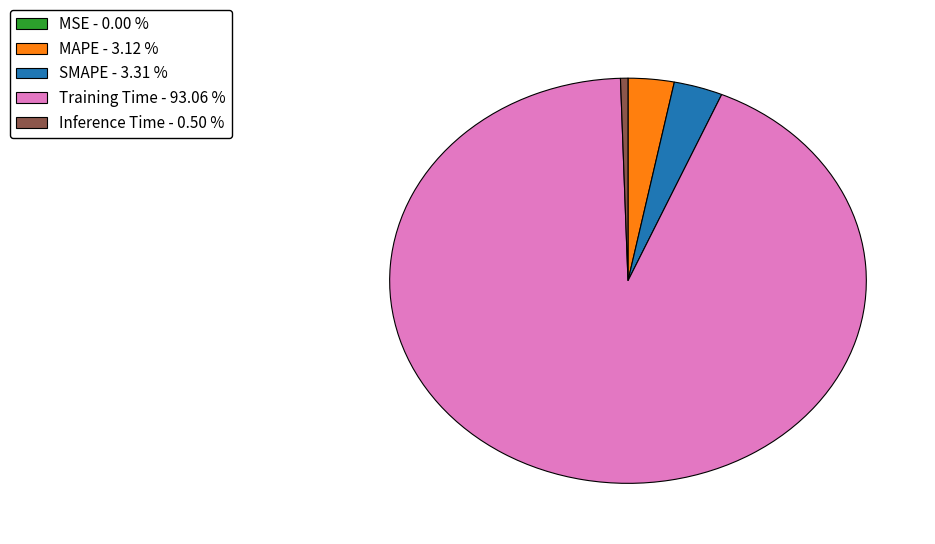

Is Training Time the majority of the pie?

Yes